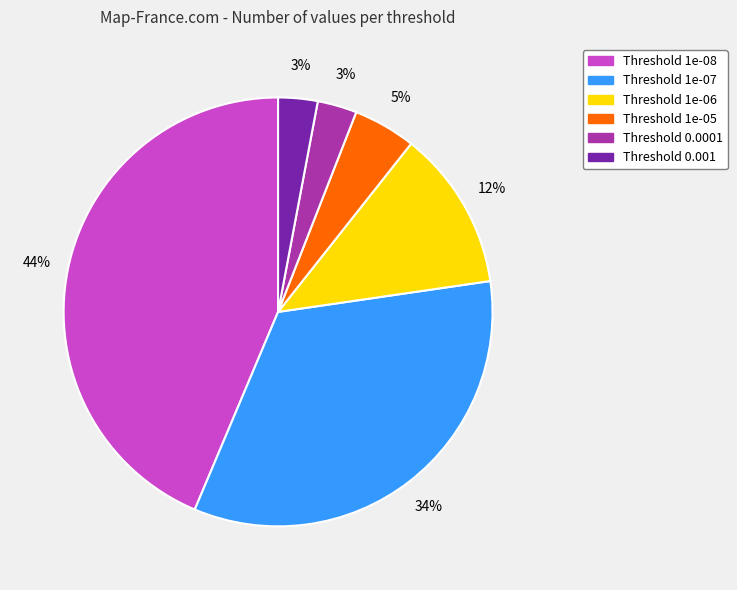

Is there a majority slice in this chart?

No